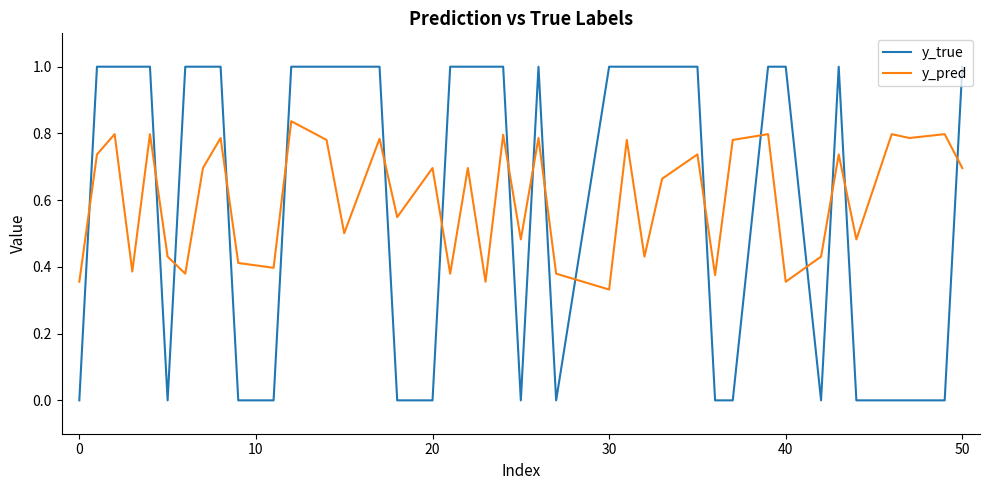

Rank the series by their maximum value, from lowest to highest.

y_pred, y_true